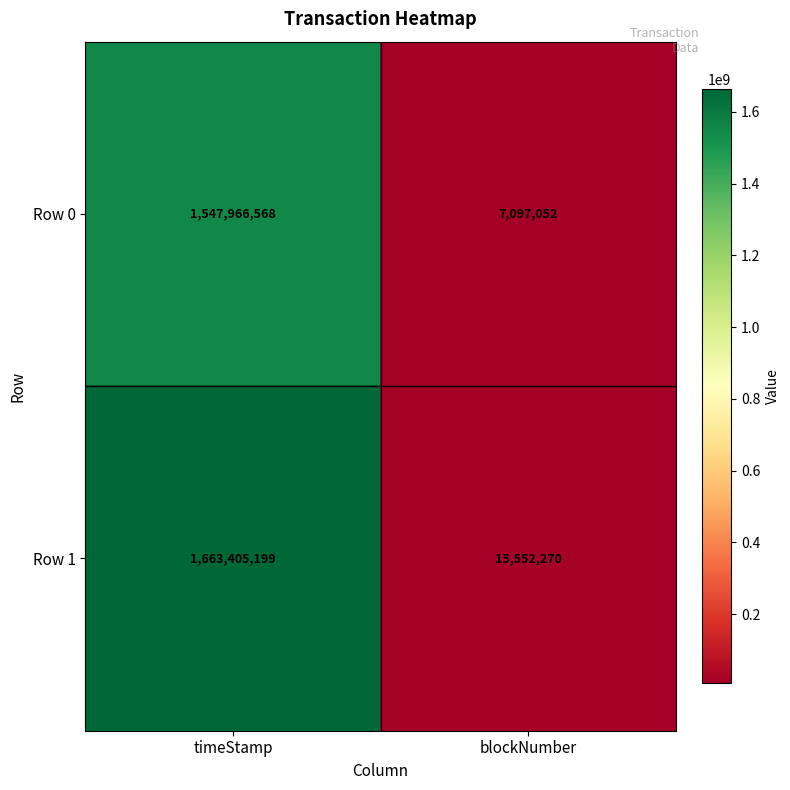

Reading right to left, transcribe all the data shown in this chart.

Row 0: 7097052	1547966568
Row 1: 15552270	1663405199